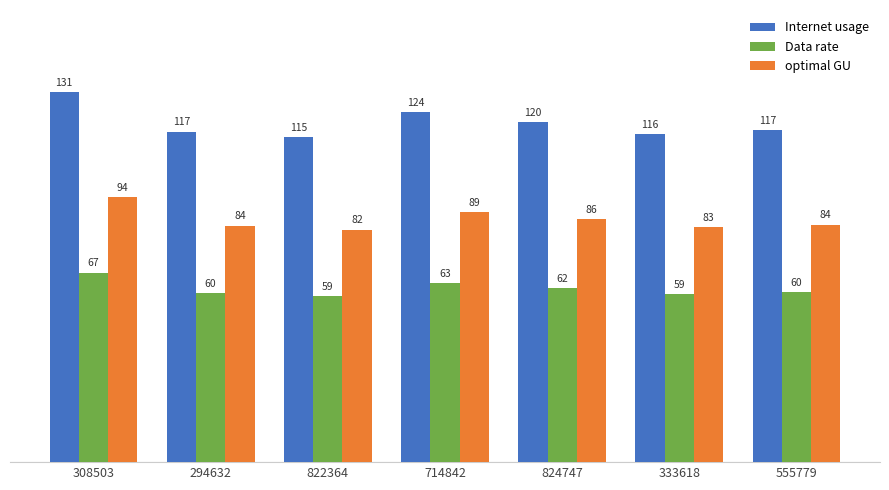

The value of optimal GU at 822364 is 82.3. True or false?

True